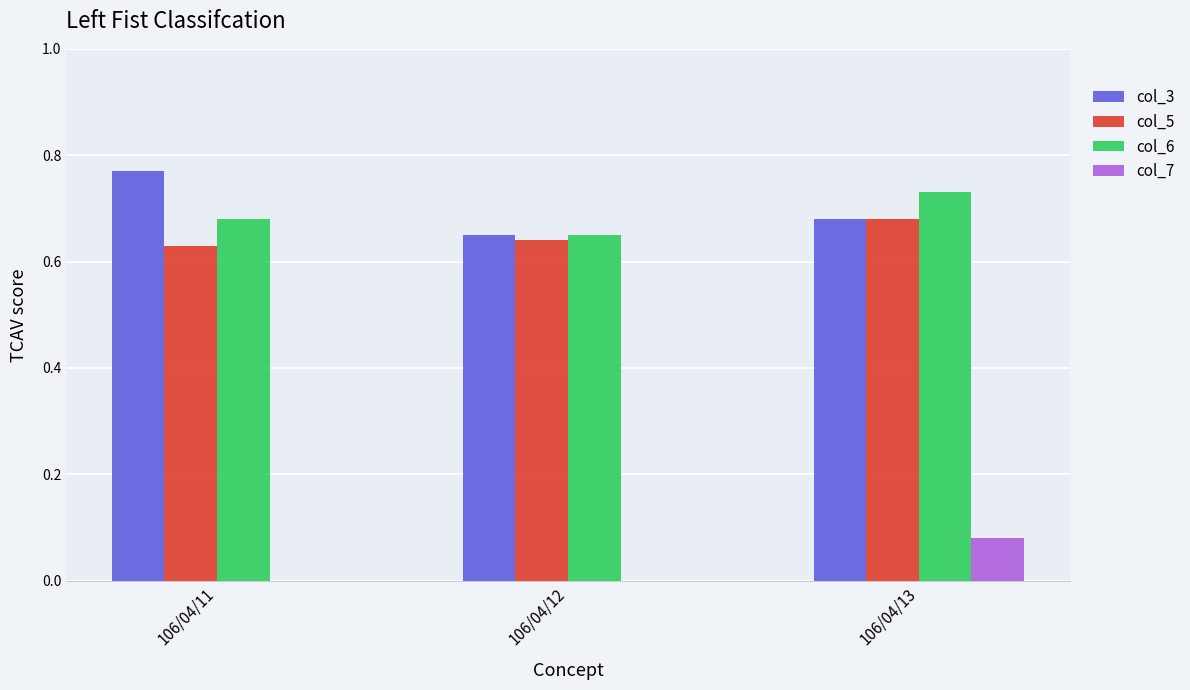

Rank the series at 106/04/12 from highest to lowest value.

col_3, col_6, col_5, col_7